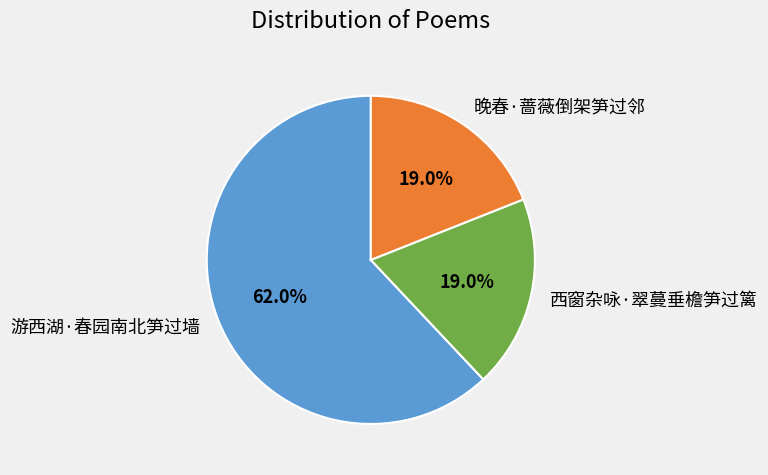

To the nearest percent, what portion does 晚春·蔷薇倒架笋过邻 represent?

19%